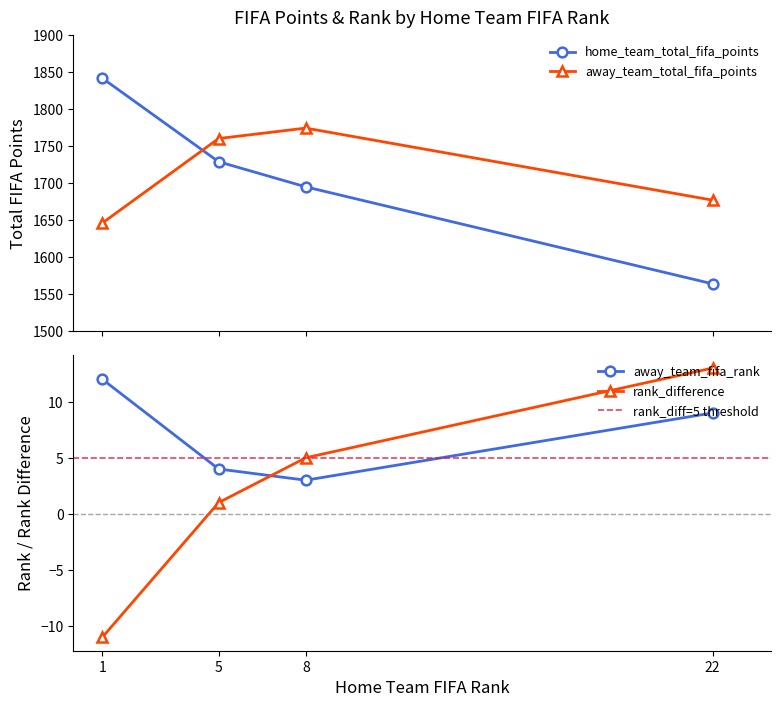

What is the minimum value for away_team_total_fifa_points?

1645.6